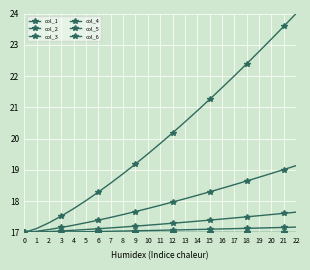

How many series are shown in this chart?

6